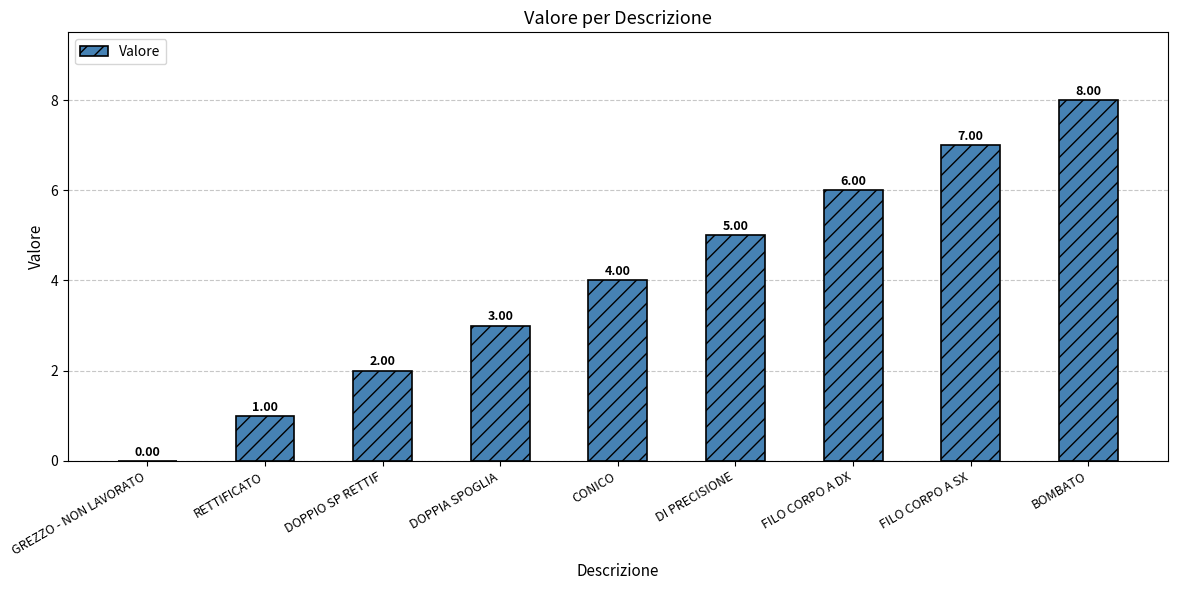

What is the greatest value displayed?

8